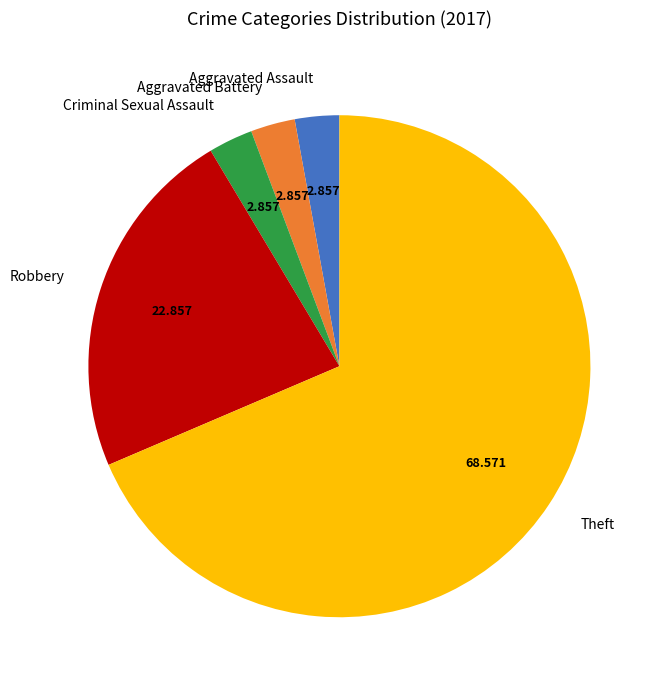

Do Robbery and Criminal Sexual Assault together represent more than half of the pie?

No